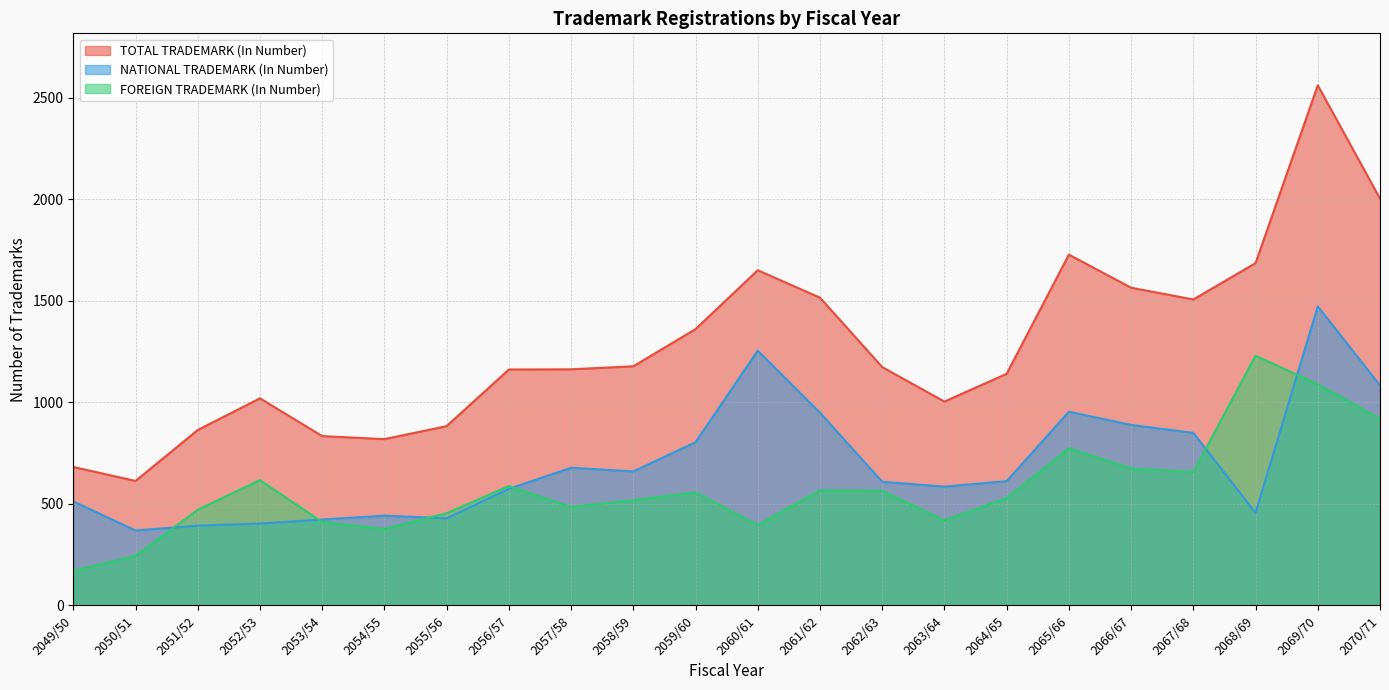

Which has a higher value, 2059/60 or 2065/66?

2065/66